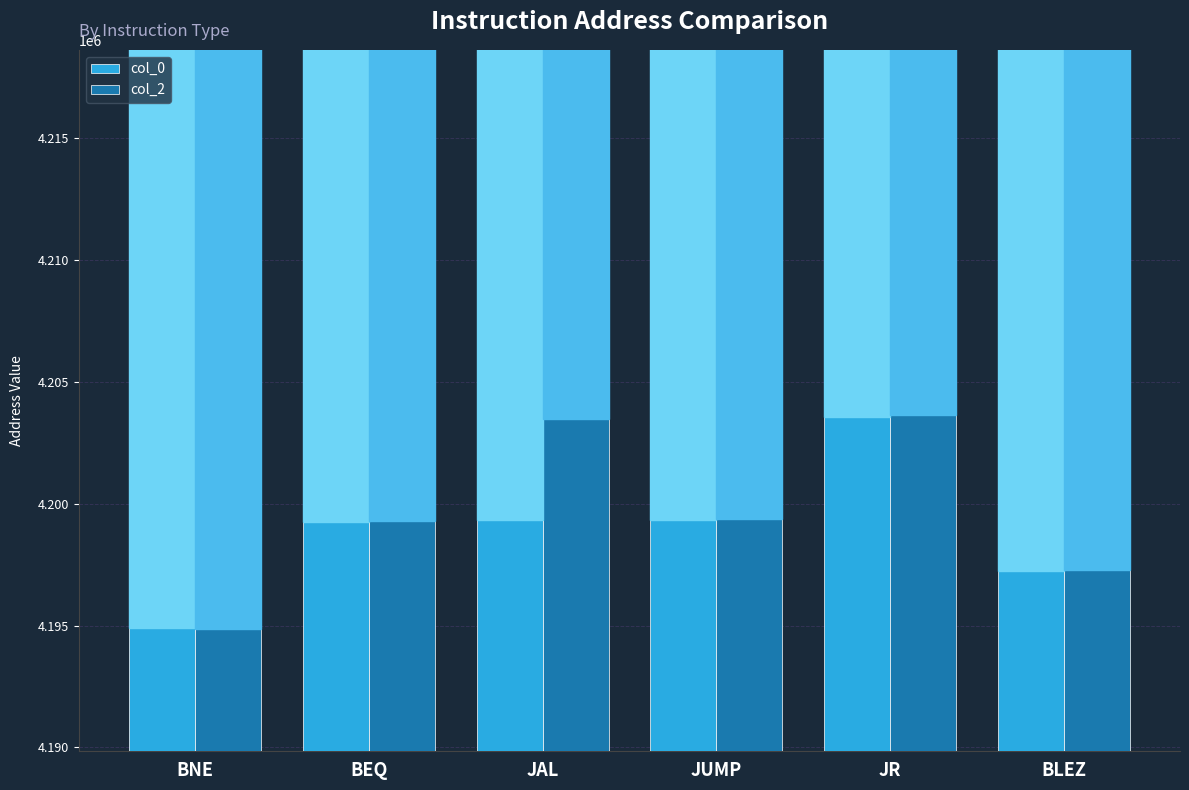

True or false: col_2 has a value of 4203488 at JAL.

True